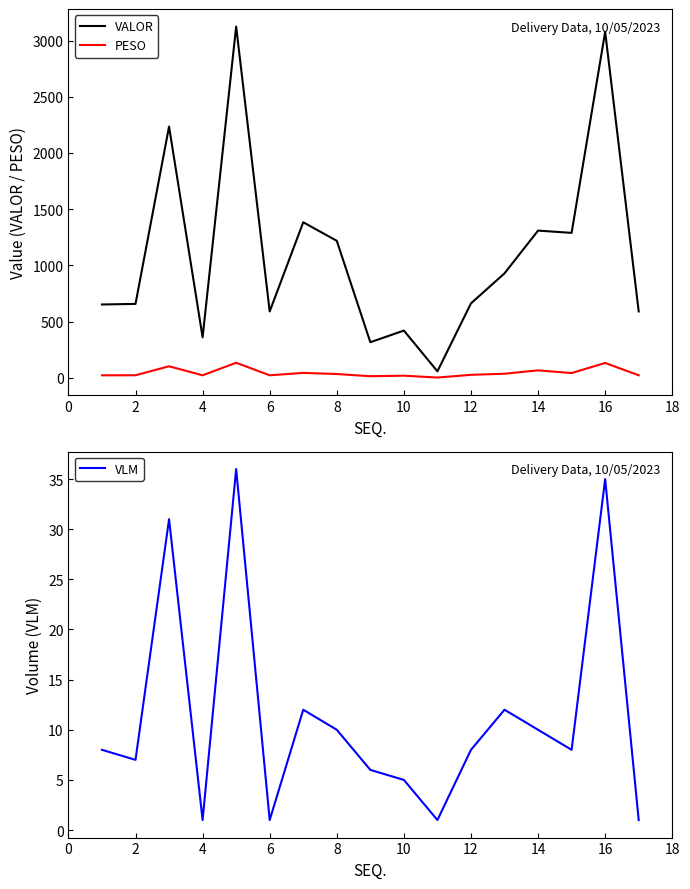

What is the difference between the maximum and minimum values in the PESO series?

131.5